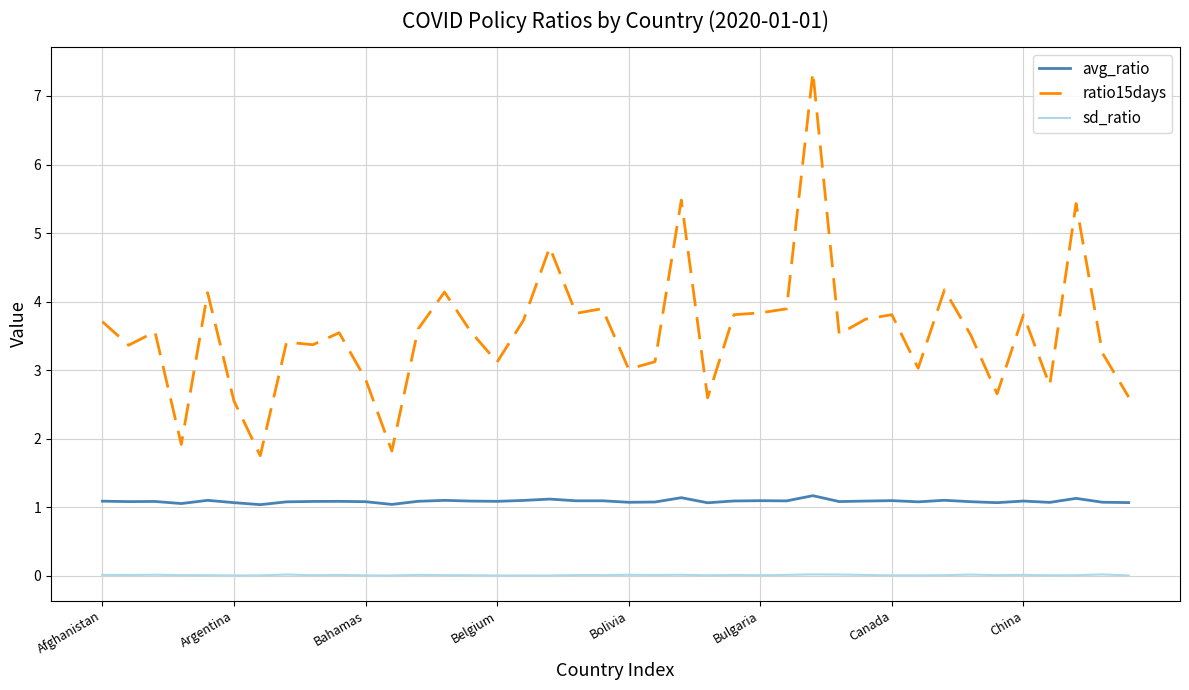

Which series has the widest spread of values?

ratio15days